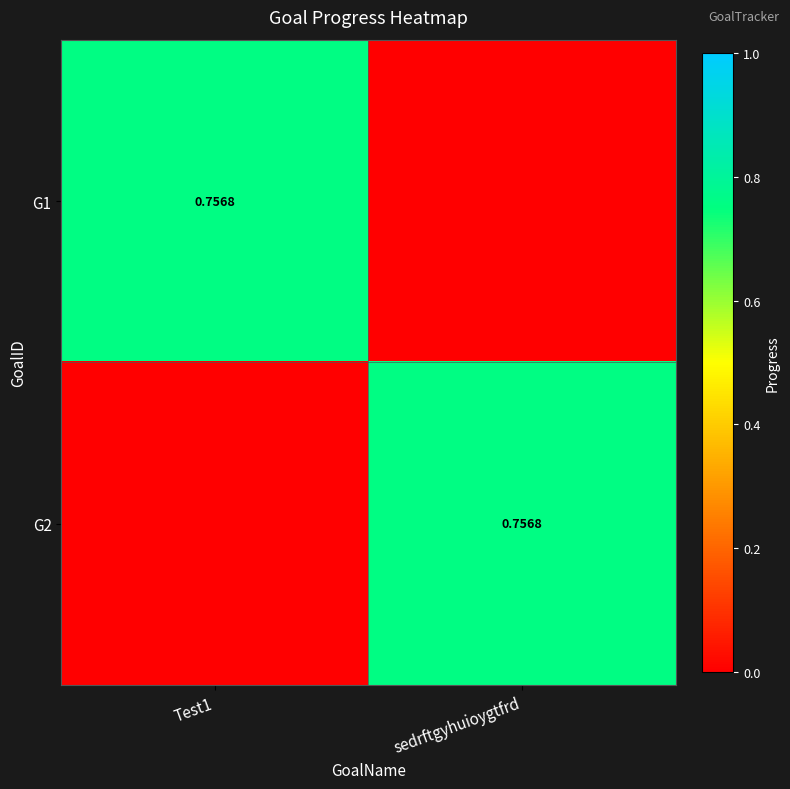

What is the total value across all series at Test1?

0.8